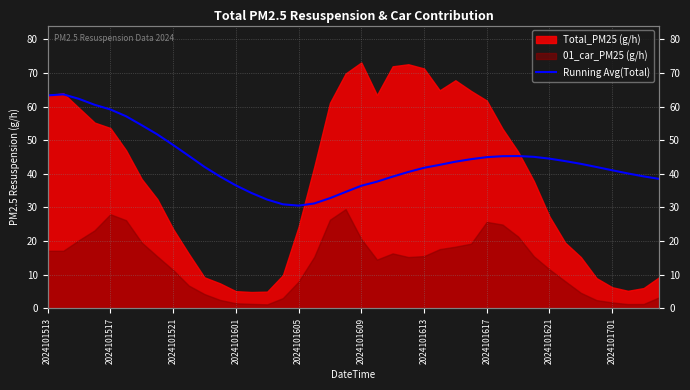

The value at 14 is 53.8. True or false?

False